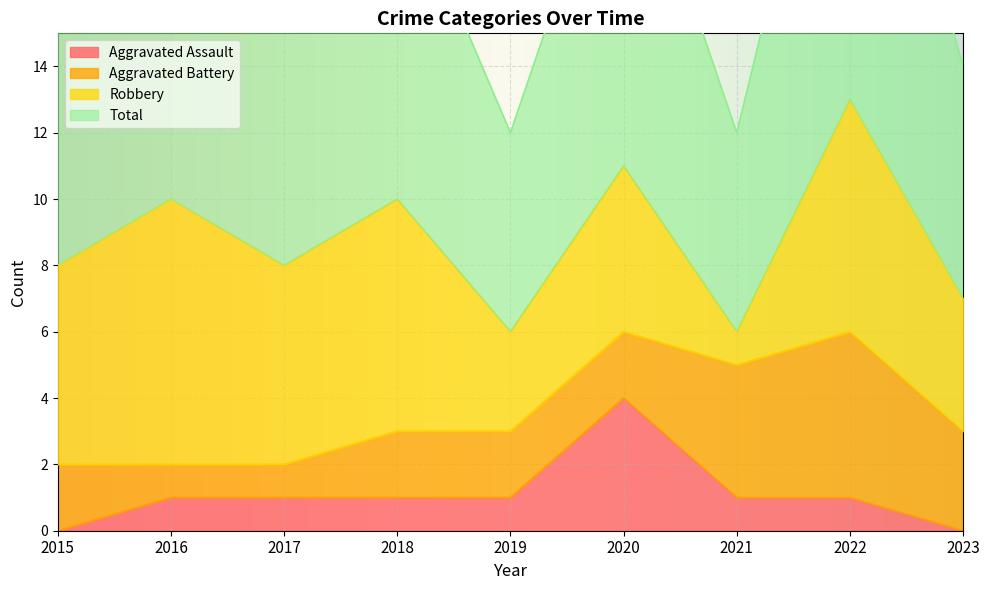

Is it true that Total equals 14 at 2015?

False